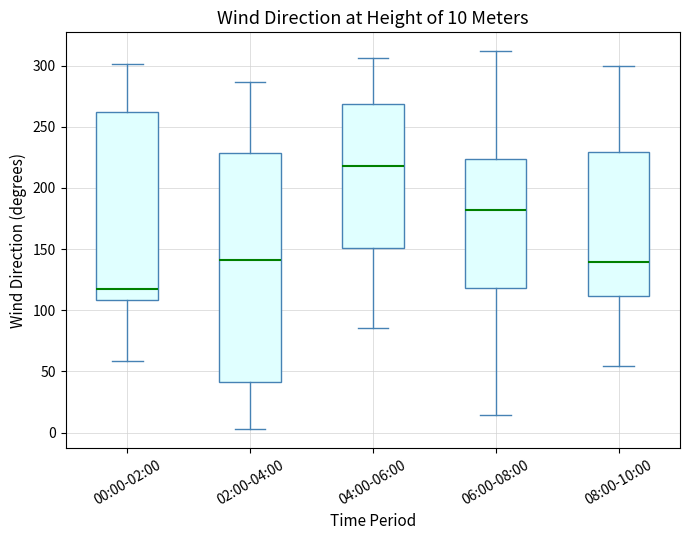

Which box has the lowest median line?

00:00-02:00